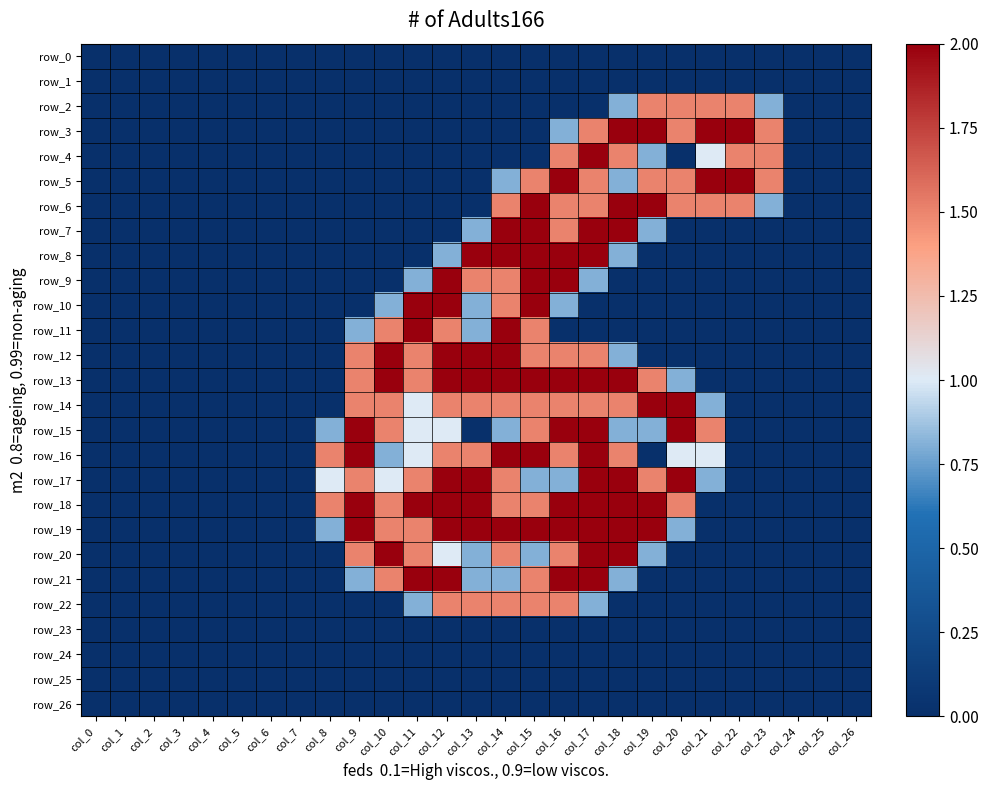

Where is row_19 nearest to the value 1?

col_8